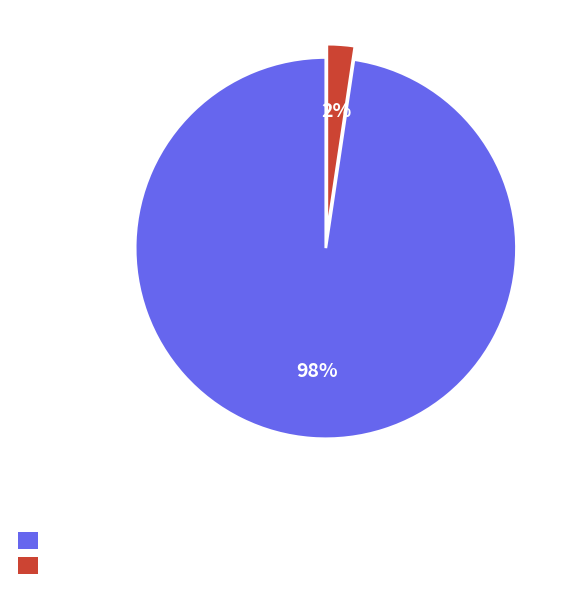

How many slices are in this pie chart?

2